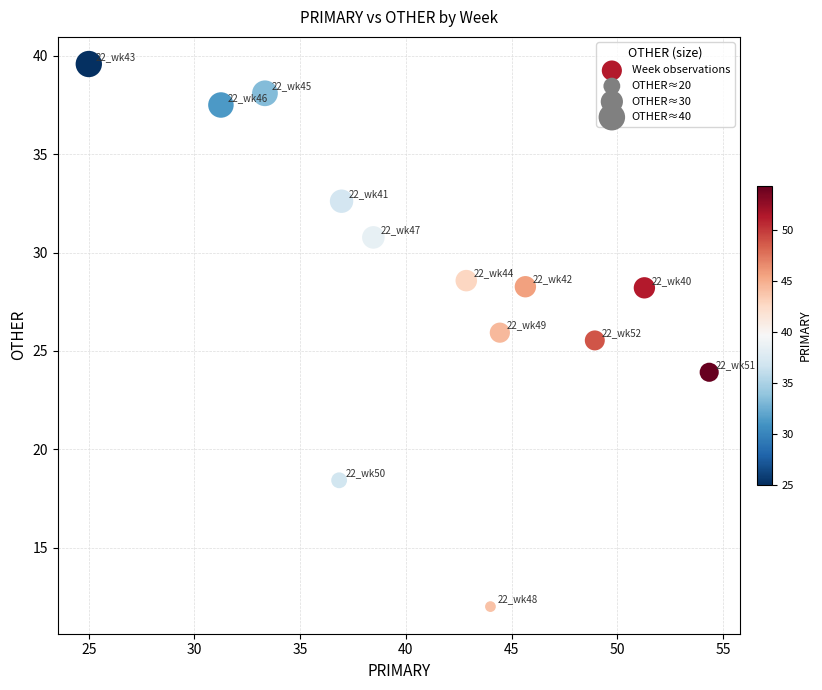

What is the range of Y values (max minus min)?

27.6